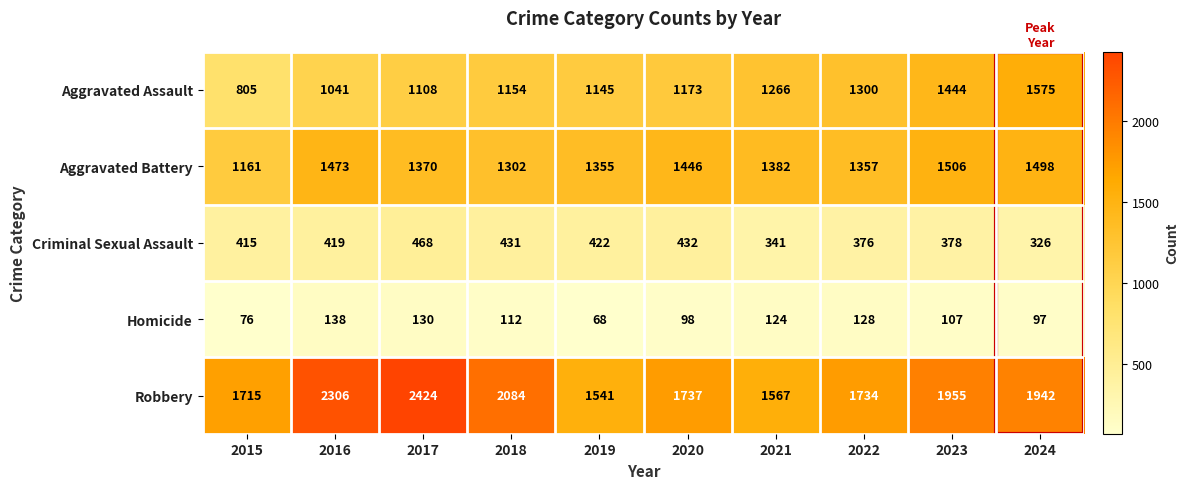

At how many categories does at least one series exceed 1389?

10